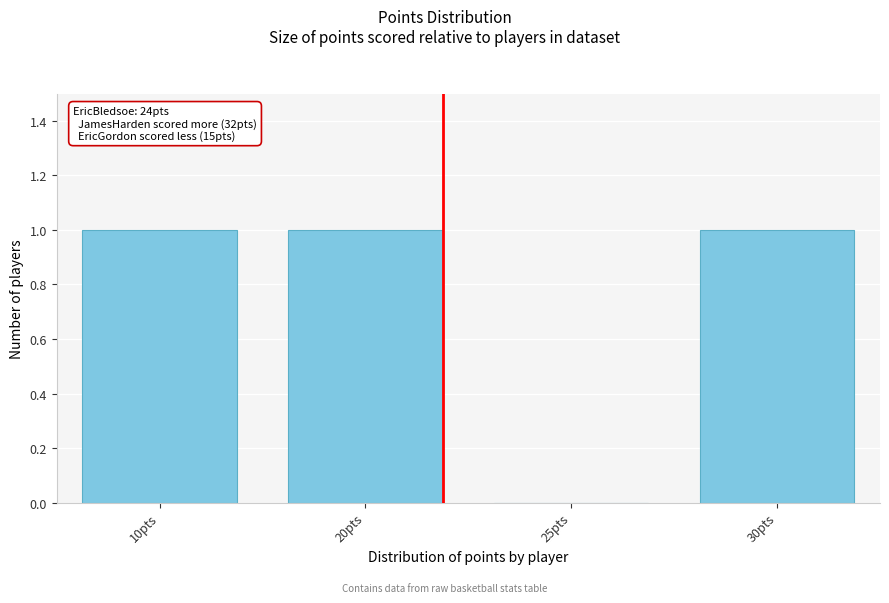

Reading left to right, what are all the values shown in this chart?

10pts=1	20pts=1	25pts=0	30pts=1